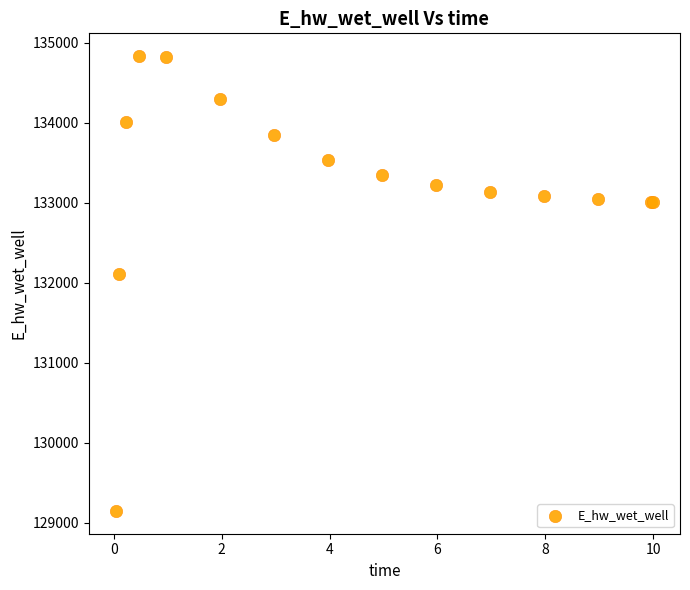

What Y value in the scatter plot is closest to 131988?

132113.0